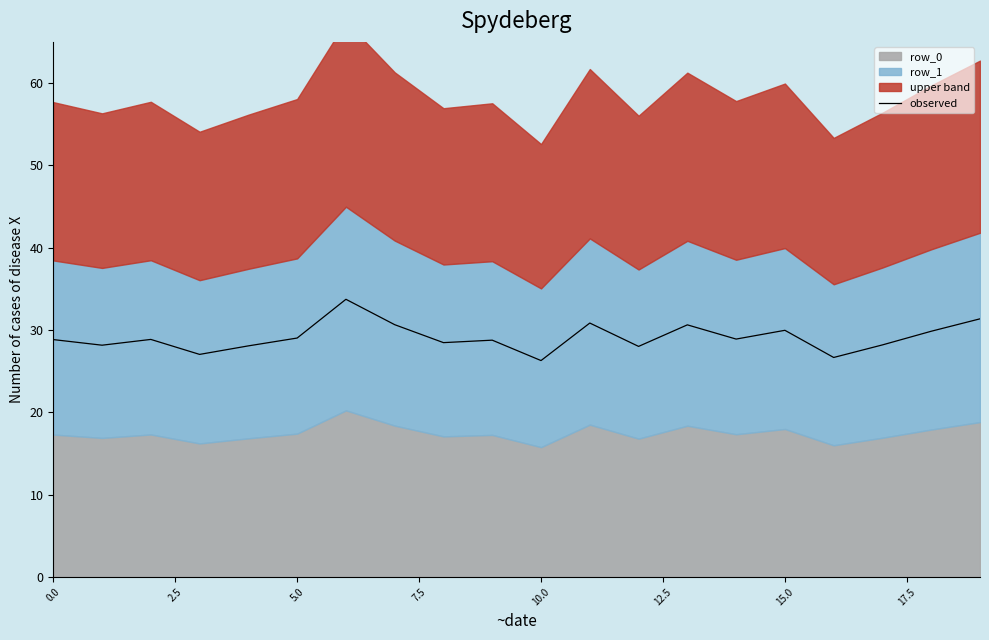

What is the highest value of the observed series?

33.7